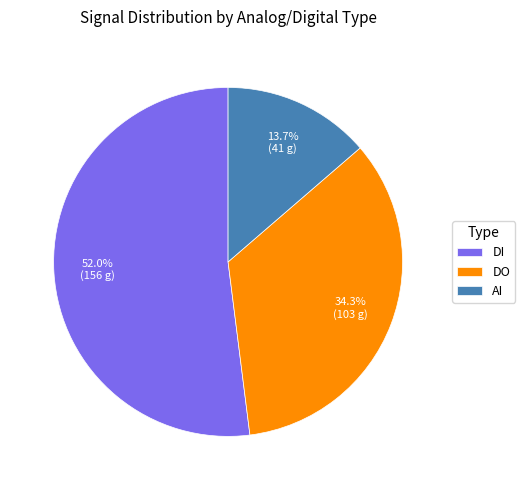

Is it true that AI is 26% of the pie?

False